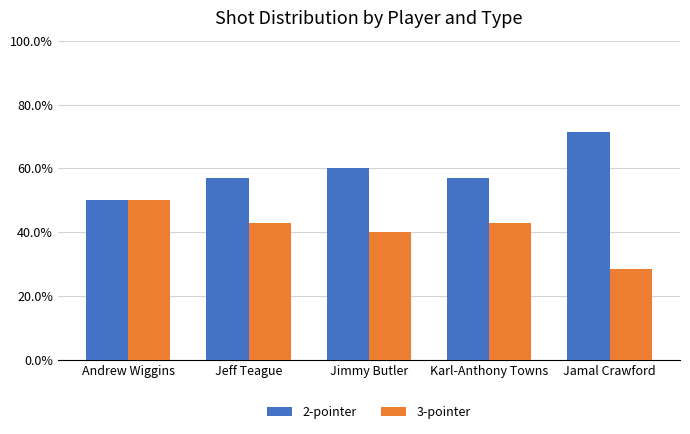

What is the highest value of the 3-pointer series?

50.0